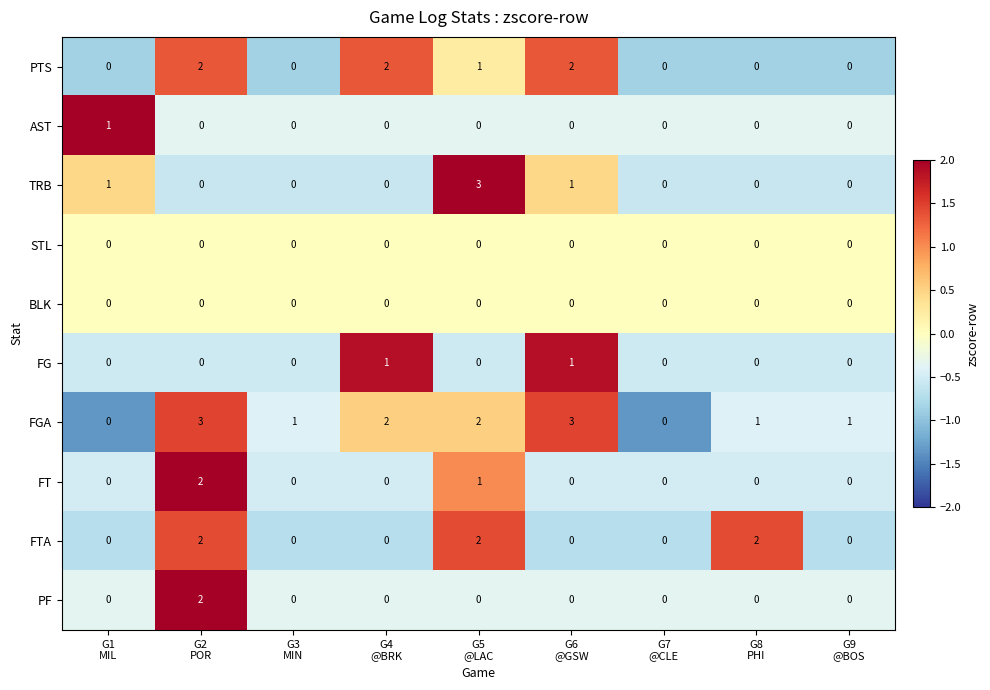

How many data points in FG are above 0?

2